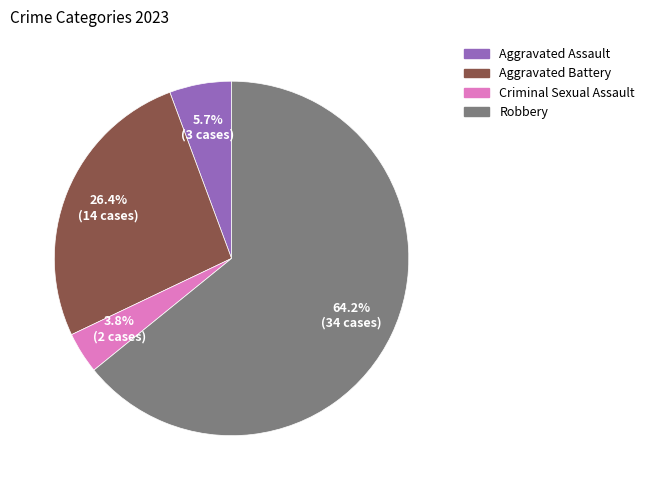

How many slices are in this pie chart?

4